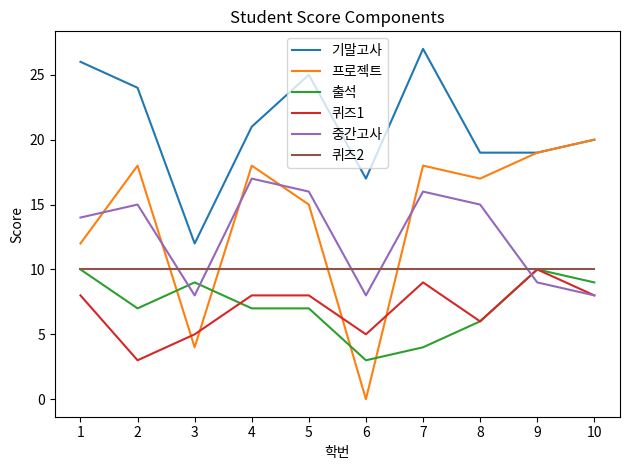

What is the average value of the 기말고사 series?

21